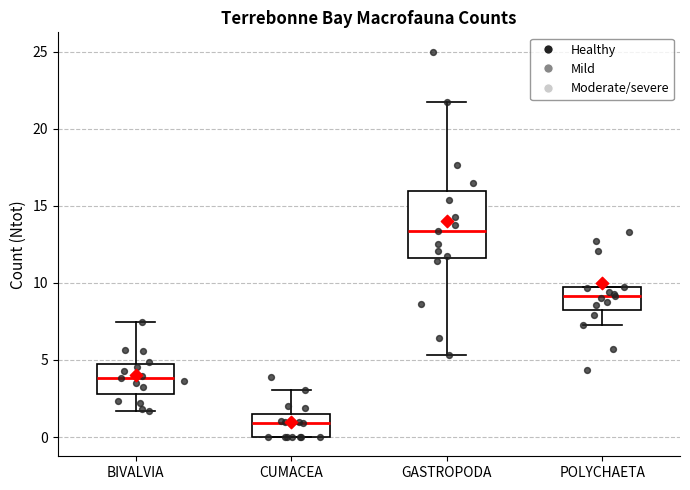

Where does the upper whisker of the box for CUMACEA end on the y-axis? The values are not printed on the chart, so give them approximately, as read against the axis.

3.0